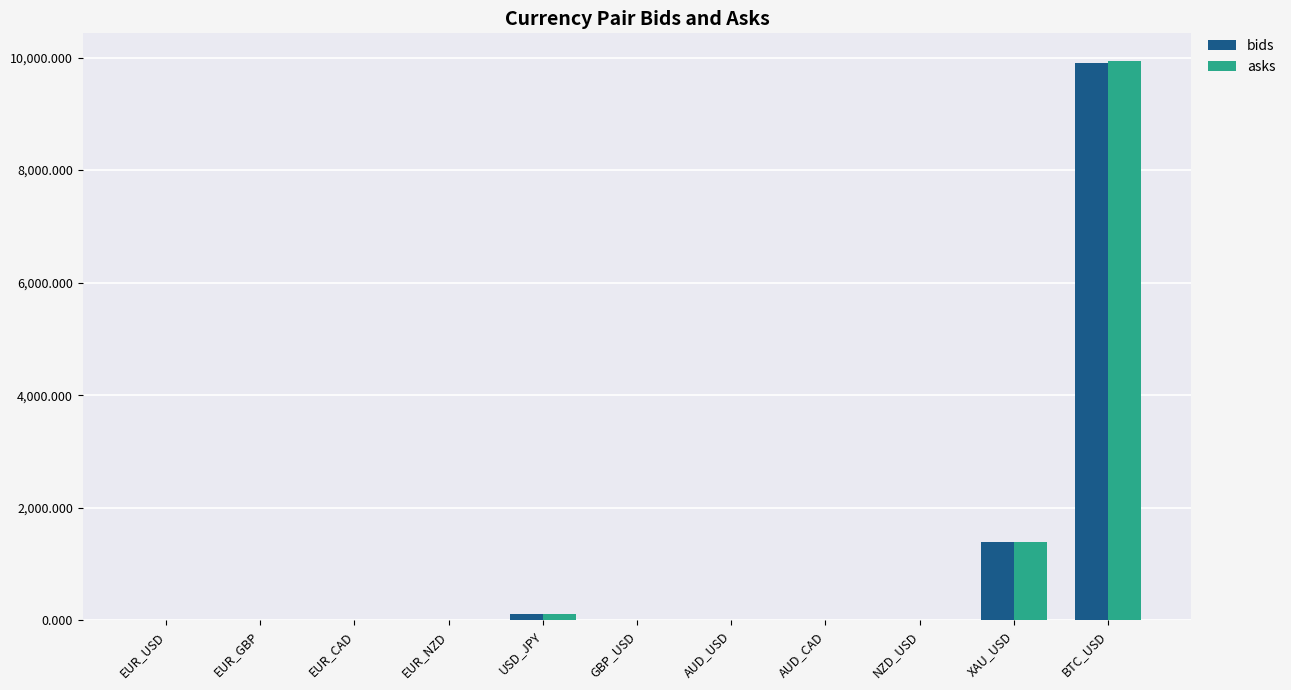

Between USD_JPY and AUD_CAD, which series saw the biggest shift?

asks